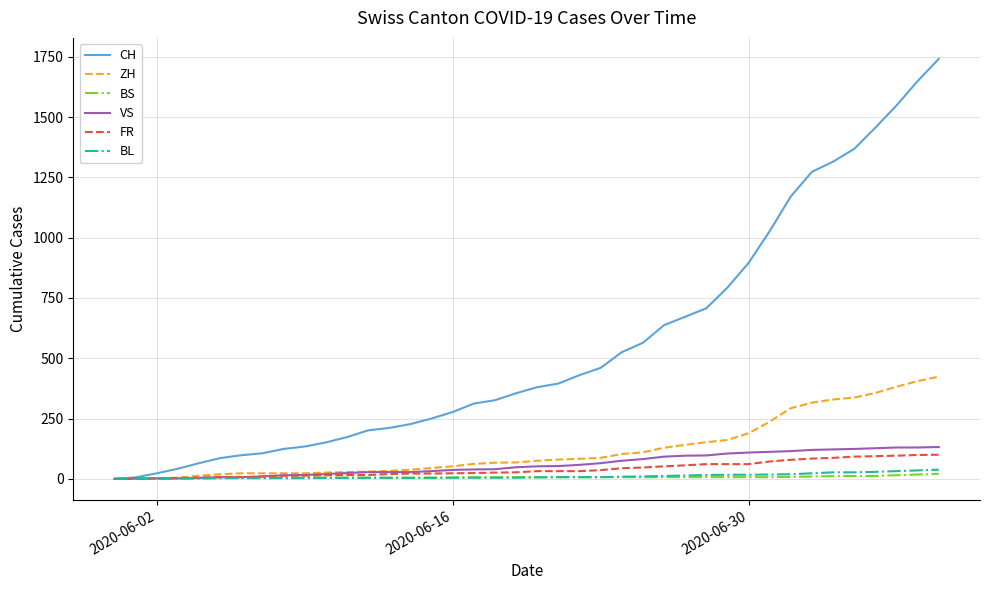

Which series has the largest total across all categories?

CH